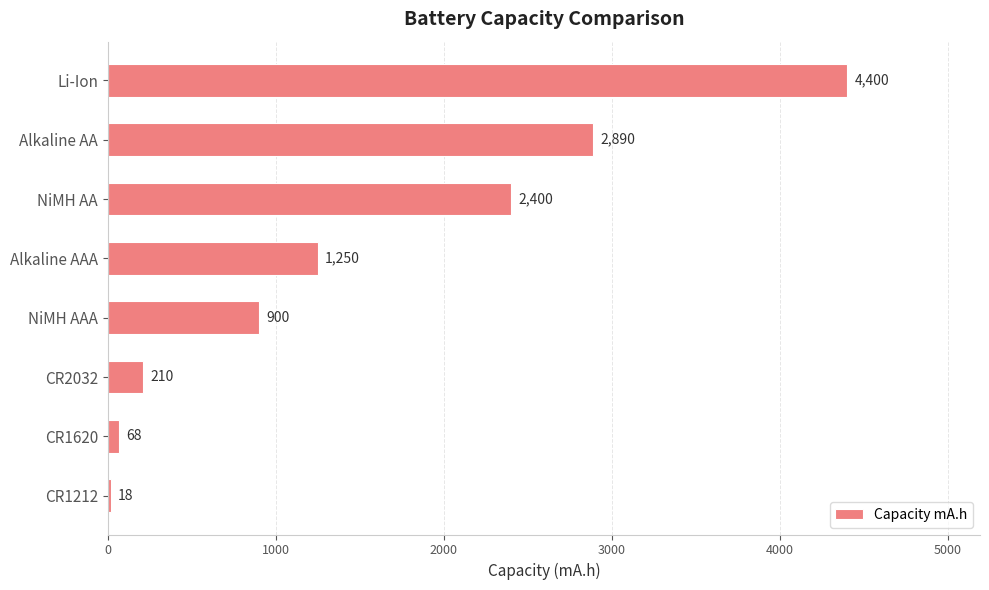

At which label is the value closest to 2209?

NiMH AA